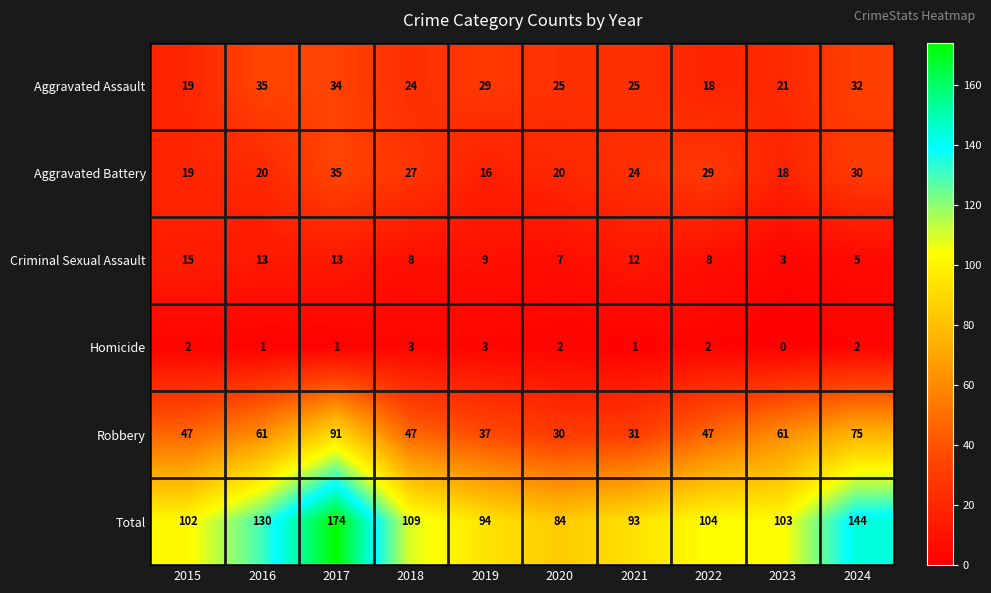

How many data points in Robbery are less than 47?

3